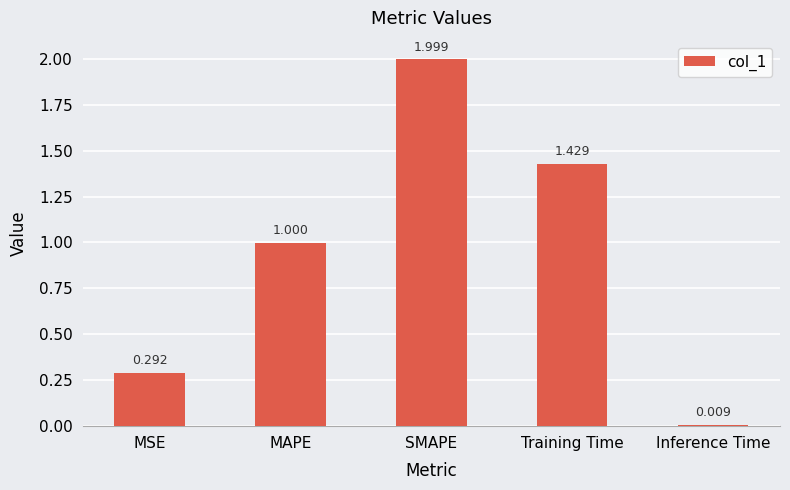

Are the bars grouped side by side (vs. stacked)?

No